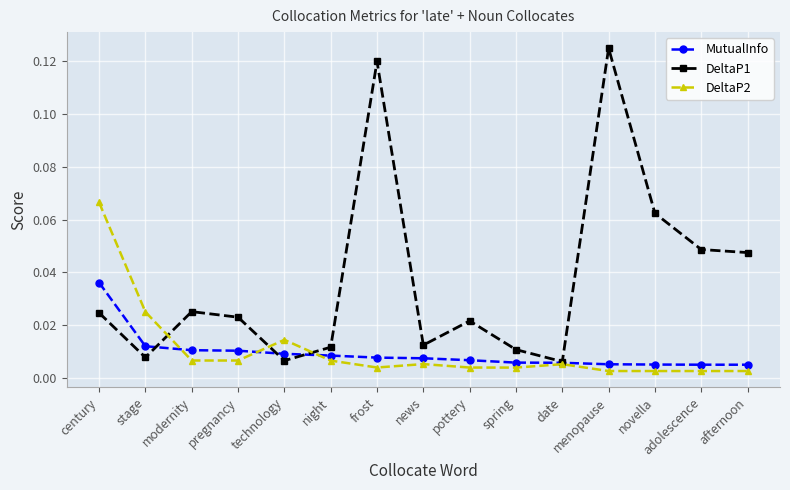

Which series has the largest range (max minus min)?

DeltaP1